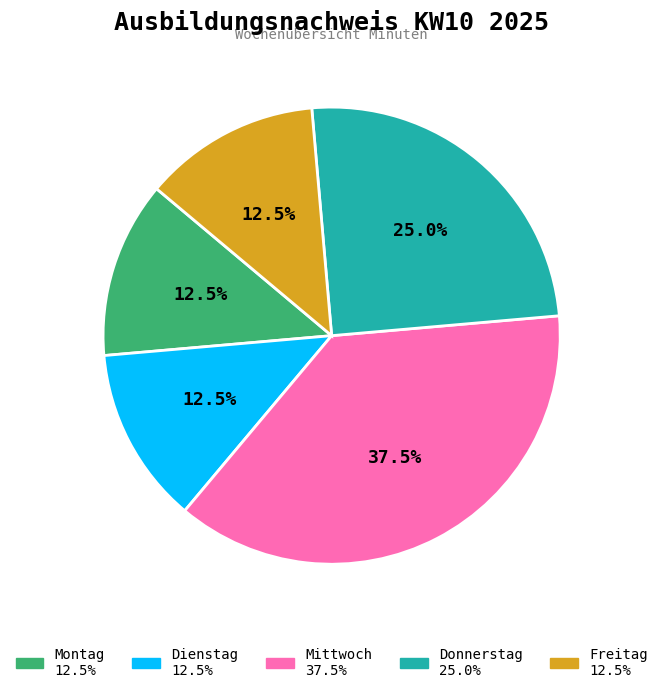

Does Dienstag account for over 50% of the chart?

No